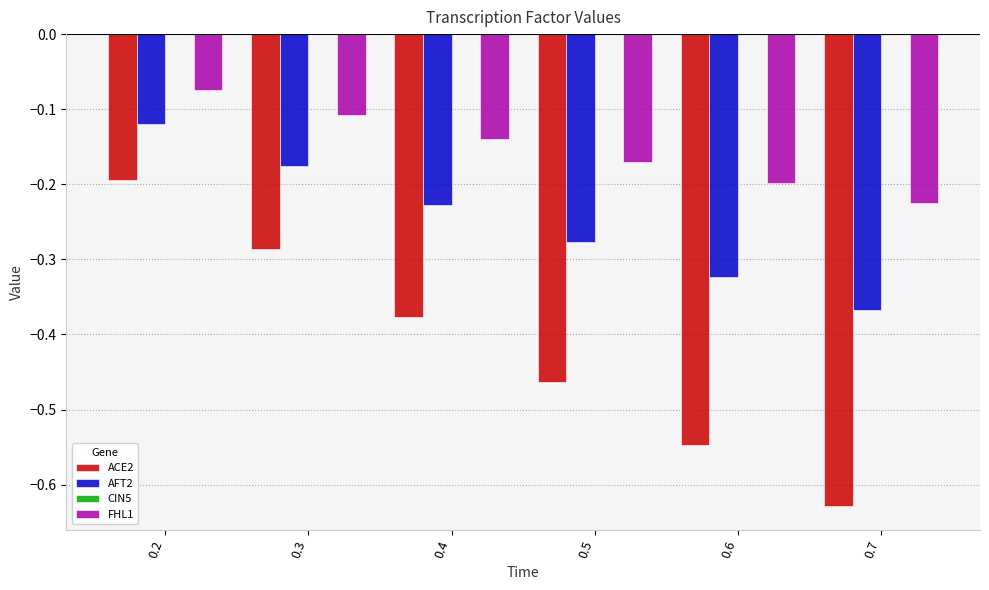

What is the spread (max minus min) of values at 0.2?

0.1